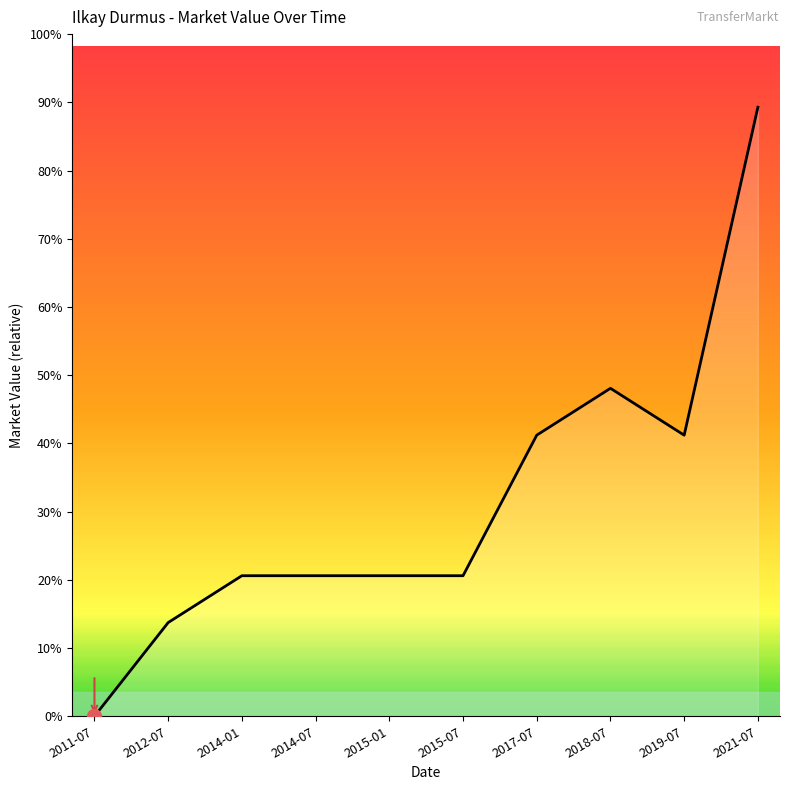

True or false: the data shows 92893 at 2017-07.

False